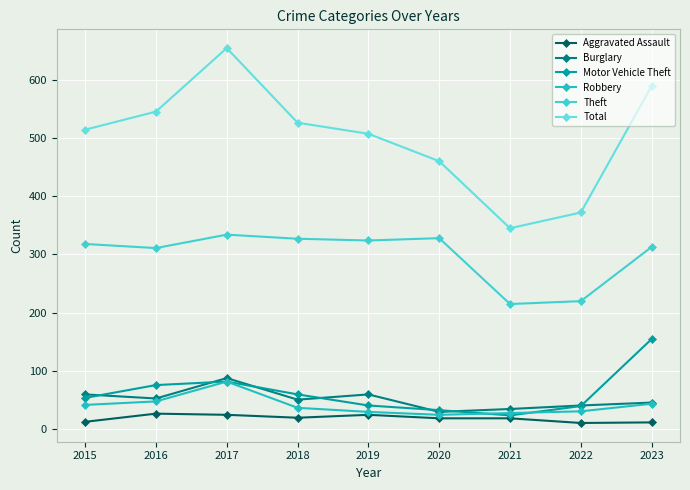

At which label does Motor Vehicle Theft reach its peak?

2023